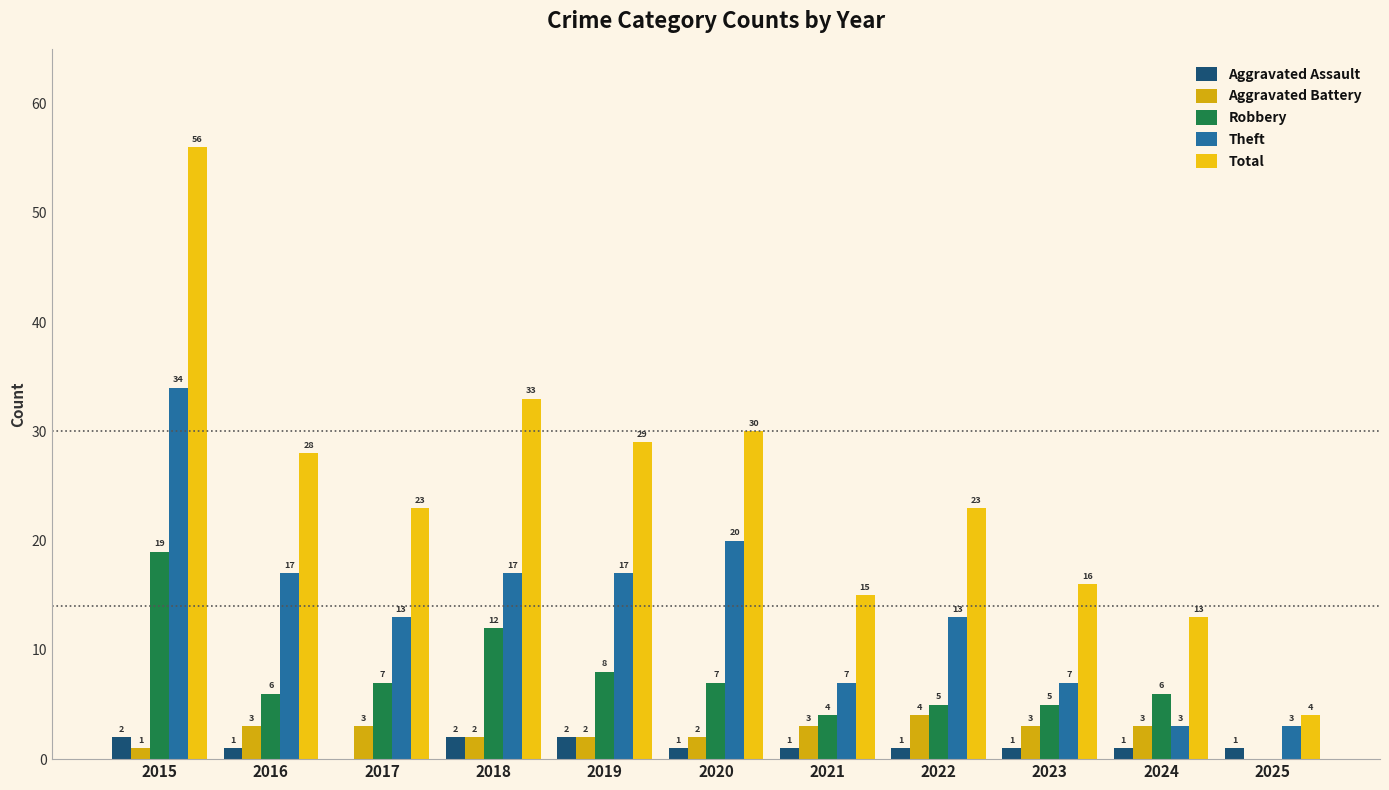

Are the bars grouped side by side (vs. stacked)?

Yes